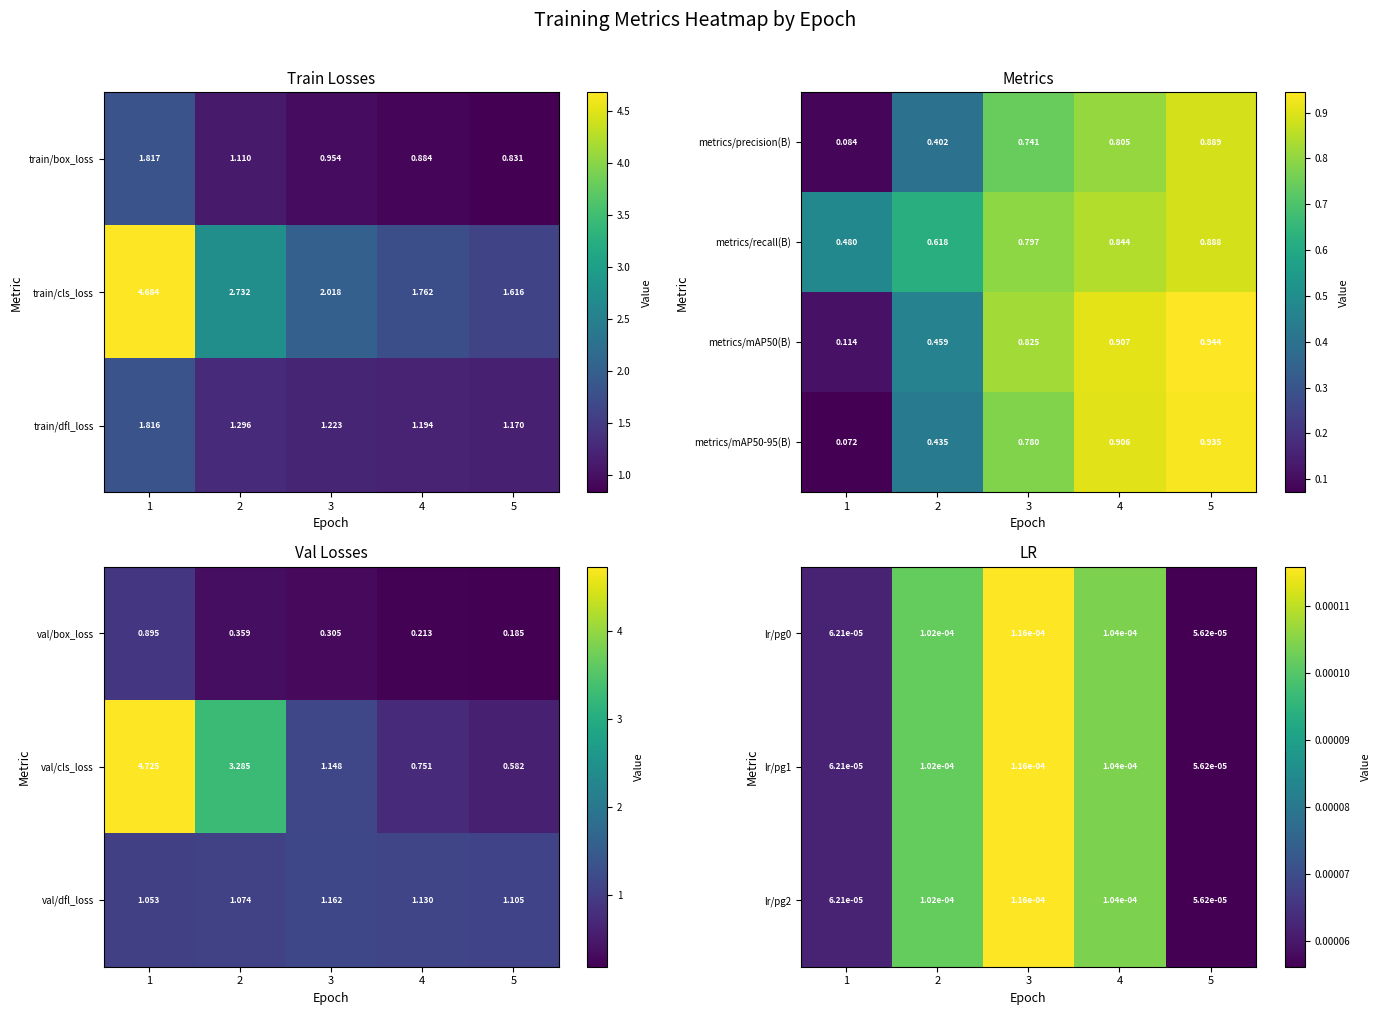

At how many categories does at least one series exceed 0?

5